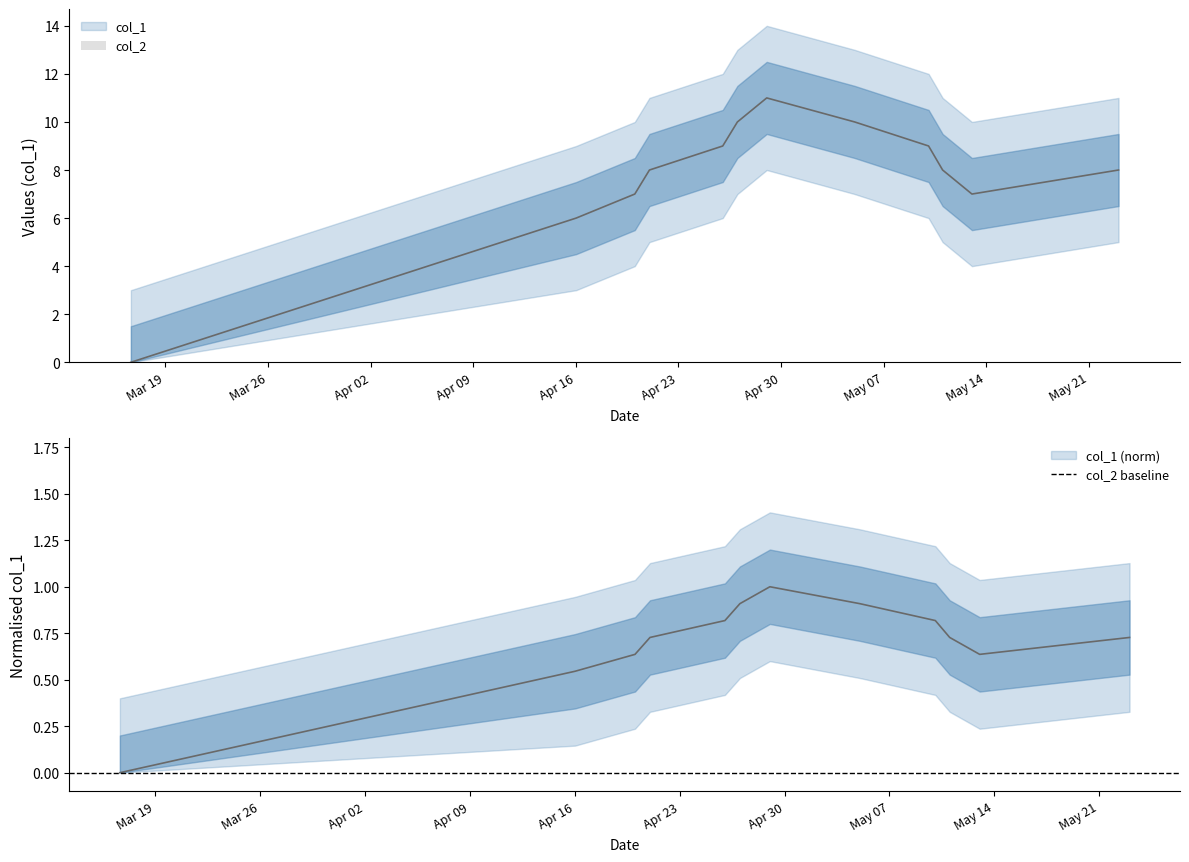

What is the difference between the maximum and minimum values?

1.0